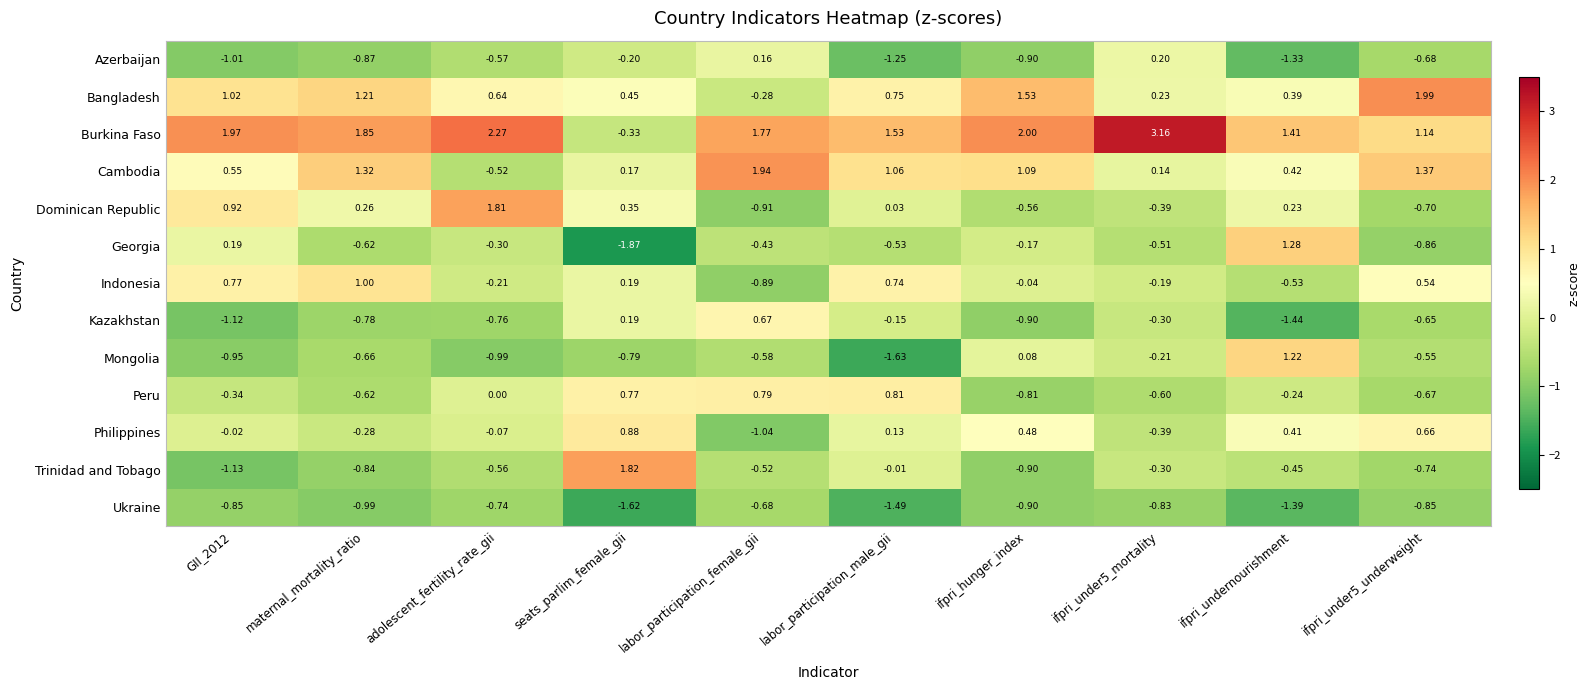

Rank the series at labor_participation_male_gii from highest to lowest value.

Burkina Faso, Cambodia, Peru, Bangladesh, Indonesia, Philippines, Dominican Republic, Trinidad and Tobago, Kazakhstan, Georgia, Azerbaijan, Ukraine, Mongolia